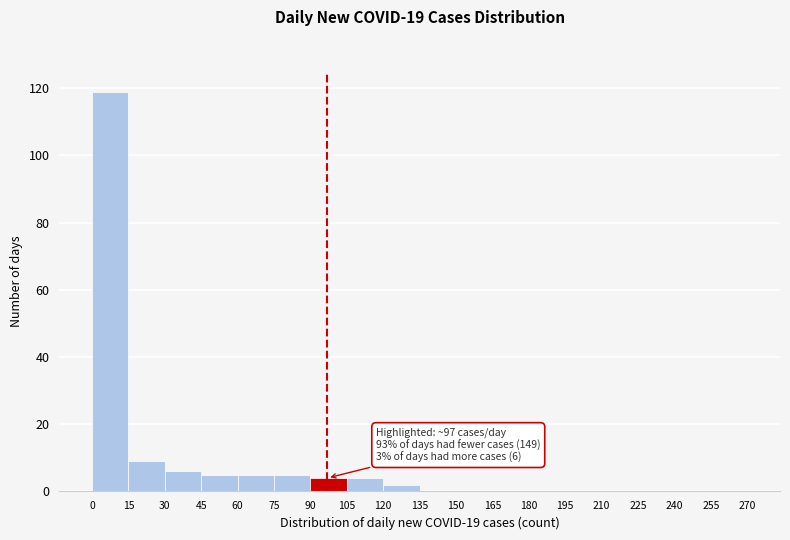

Over which range of the x-axis is the bar tallest?

0 to 15